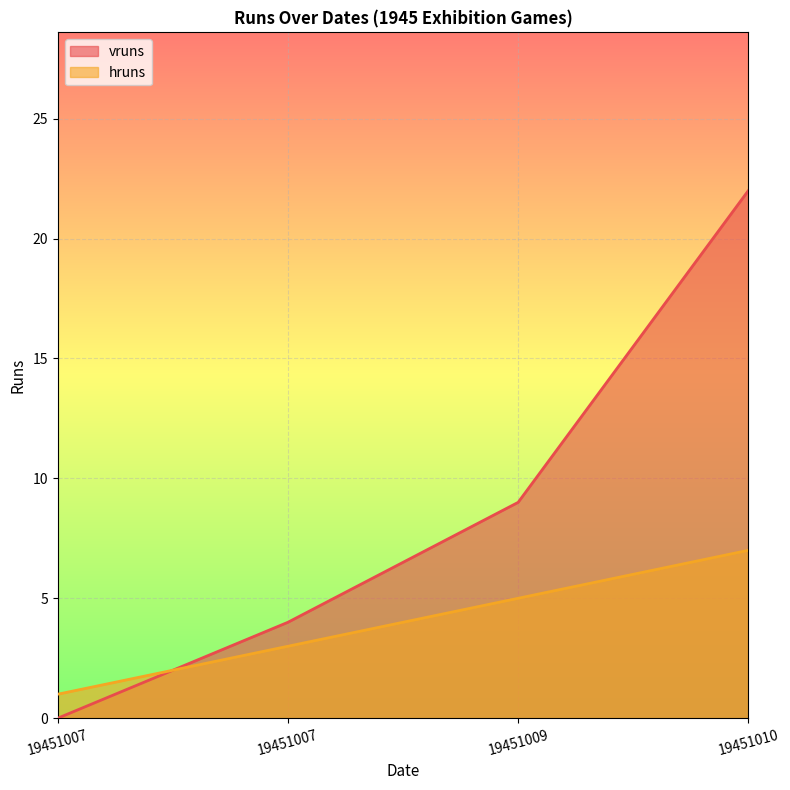

Between 19451007 and 19451010, which series saw the biggest shift?

vruns